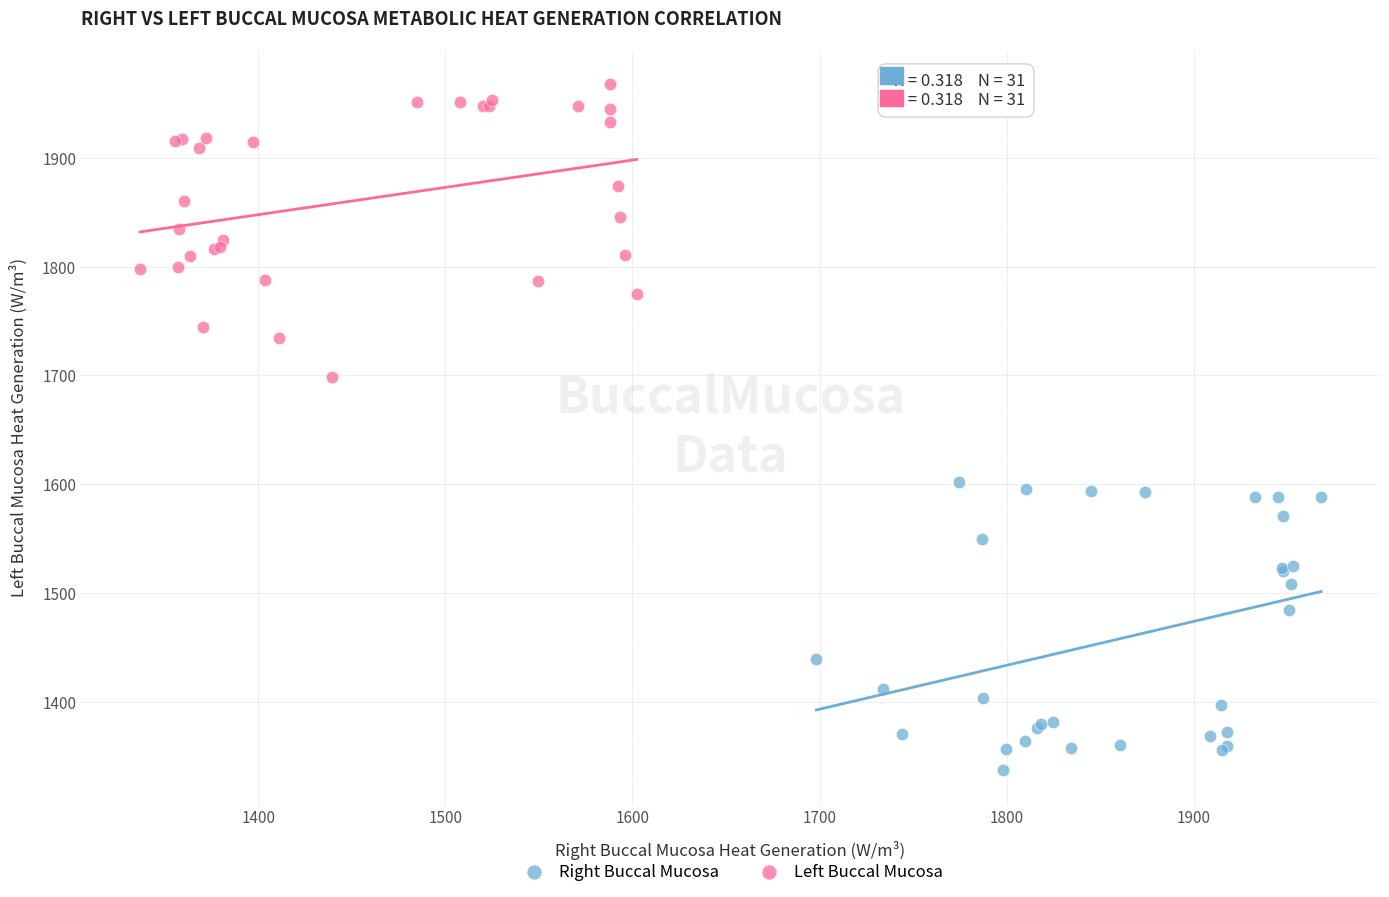

What are all the series names shown in the legend?

Right Buccal Mucosa, Left Buccal Mucosa